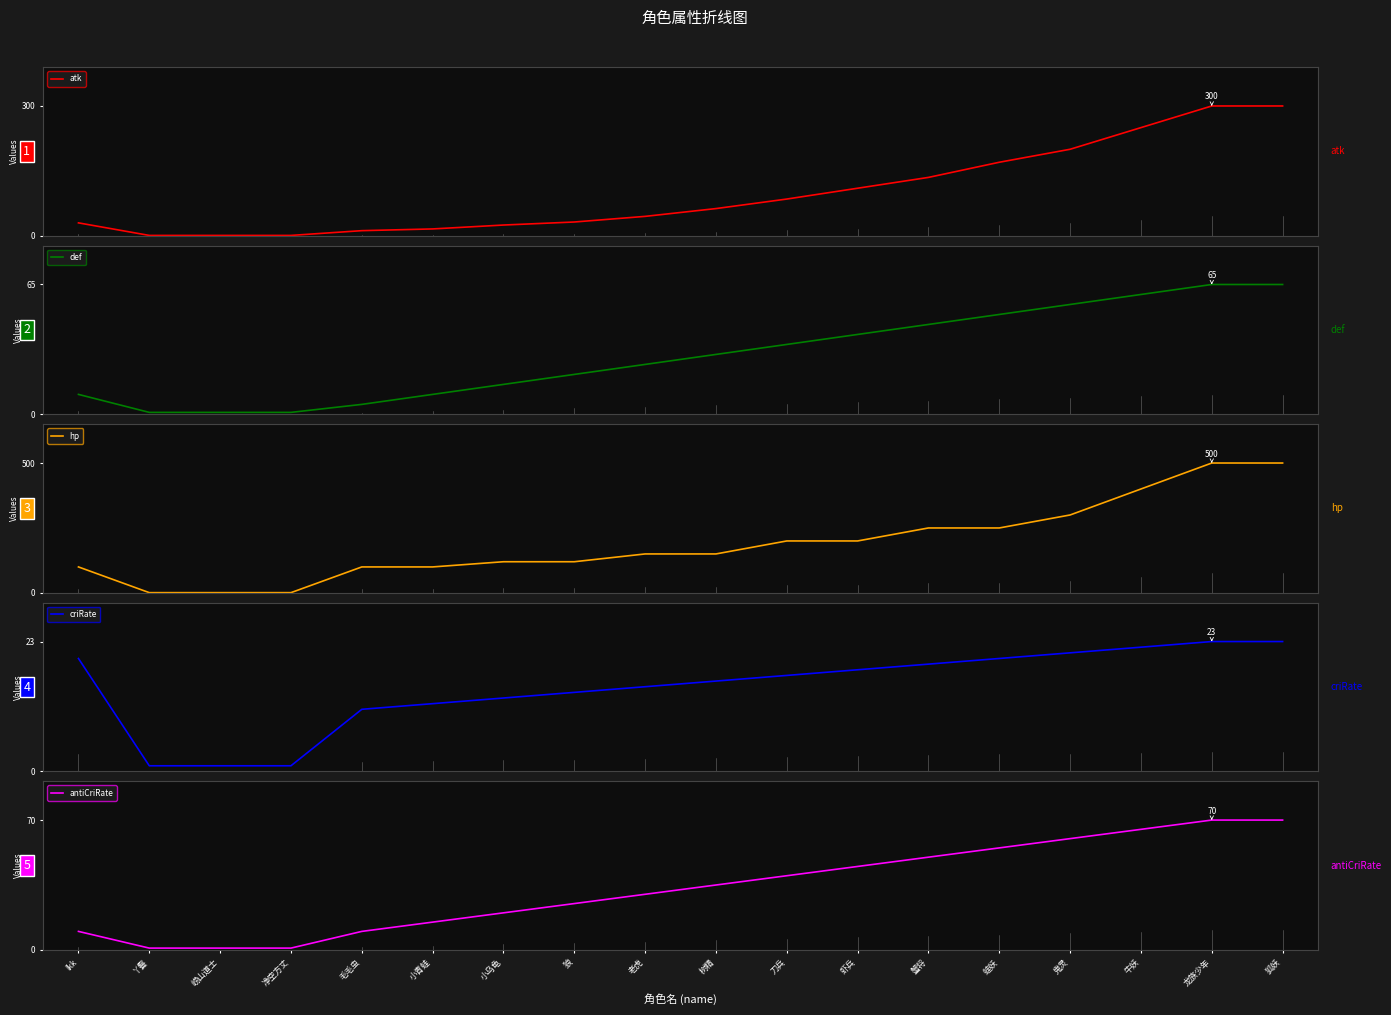

Reading right to left, list all the values displayed in this chart.

atk: 300	300	250	200	170	135	110	85	63	45	32	25	16	12	1	1	1	30
def: 65	65	60	55	50	45	40	35	30	25	20	15	10	5	1	1	1	10
hp: 500	500	400	300	250	250	200	200	150	150	120	120	100	100	1	1	1	100
criRate: 23	23	22	21	20	19	18	17	16	15	14	13	12	11	1	1	1	20
antiCriRate: 70	70	65	60	55	50	45	40	35	30	25	20	15	10	1	1	1	10